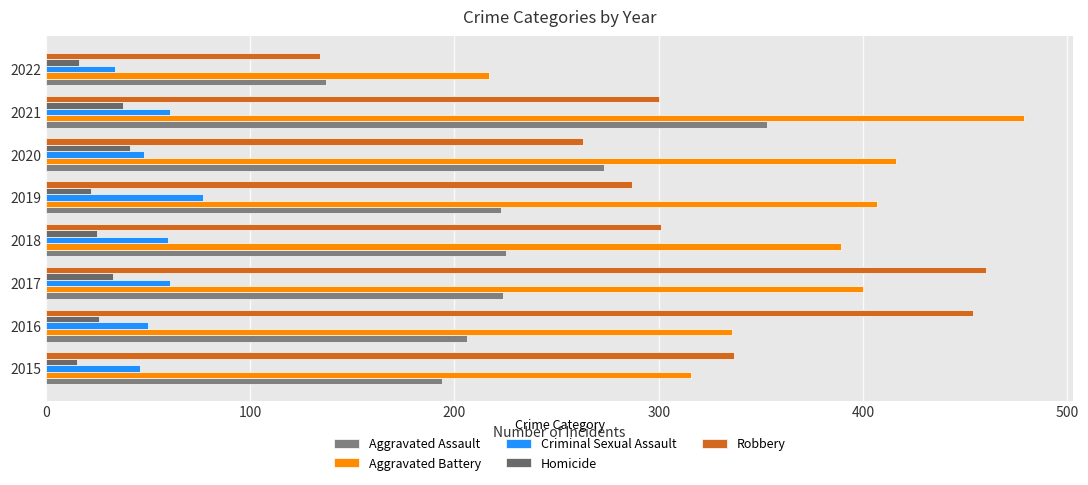

What are all the series names shown in the legend?

Aggravated Assault, Aggravated Battery, Criminal Sexual Assault, Homicide, Robbery